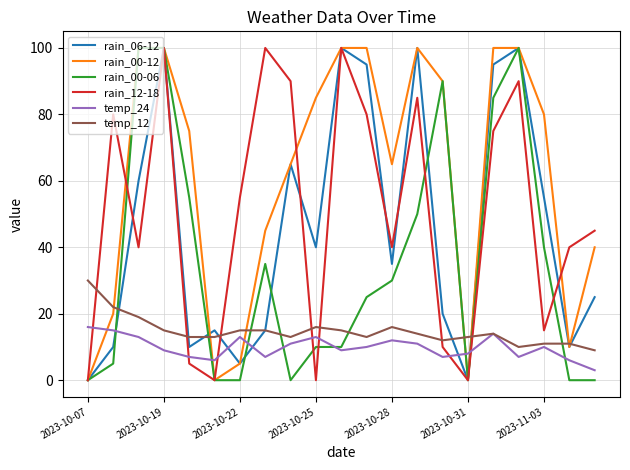

True or false: rain_12-18 has more than 1 points higher than both neighbors.

True